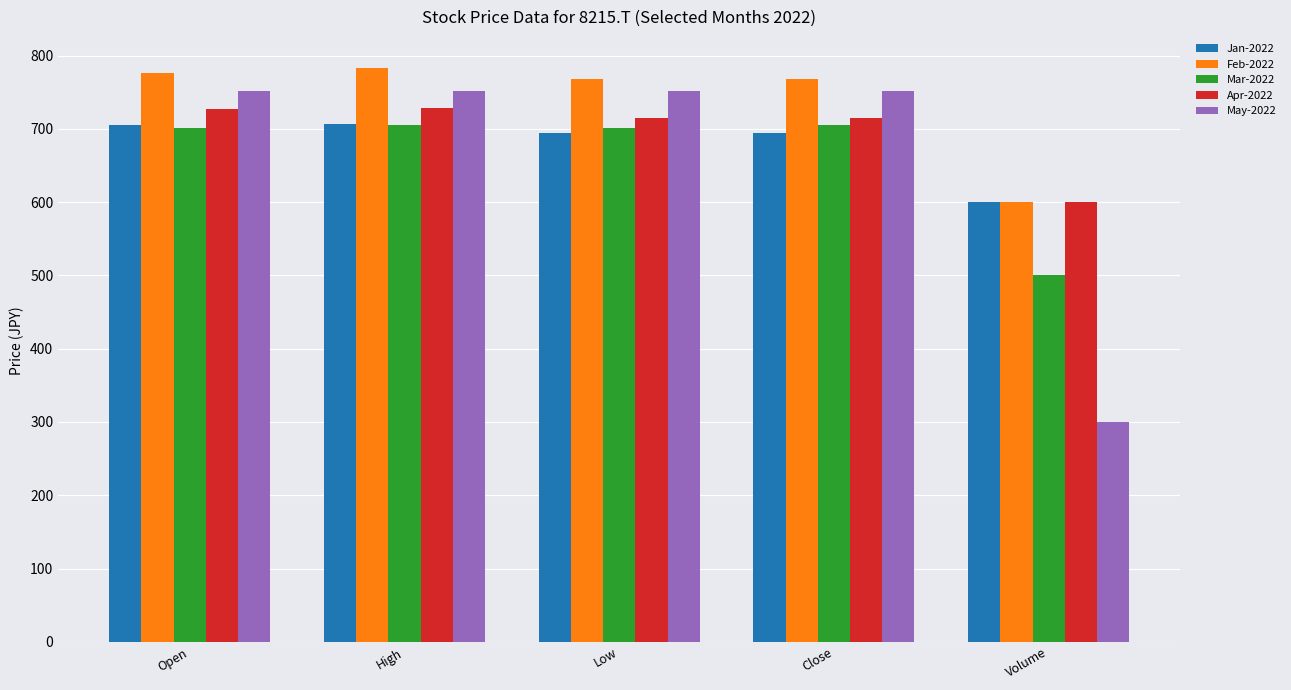

What is the difference between the maximum and minimum values in the Mar-2022 series?

205.3